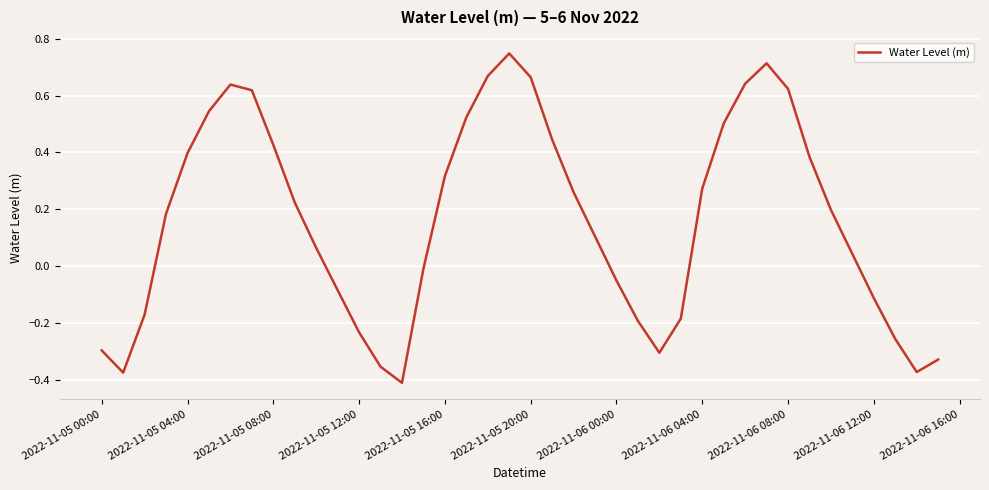

How many points are higher than both their immediate neighbors (excluding endpoints)?

3